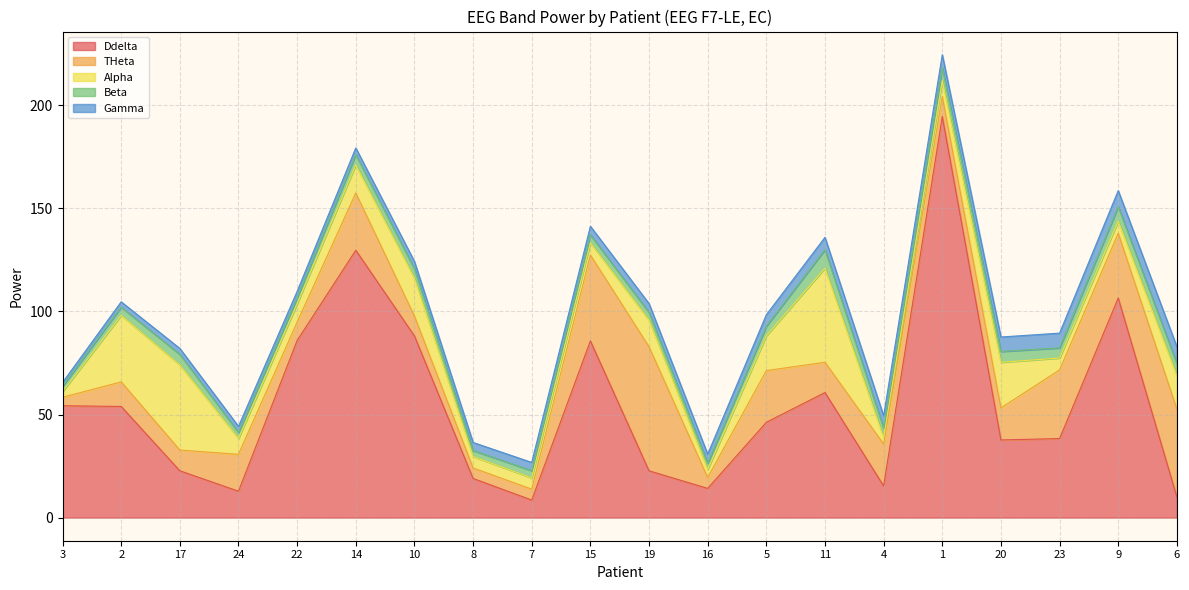

Where does the Gamma series first go above 4?

15